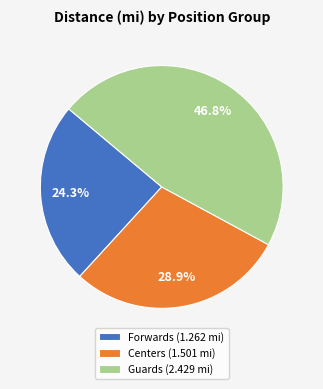

Which slice is the smallest?

Forwards (1.262 mi)